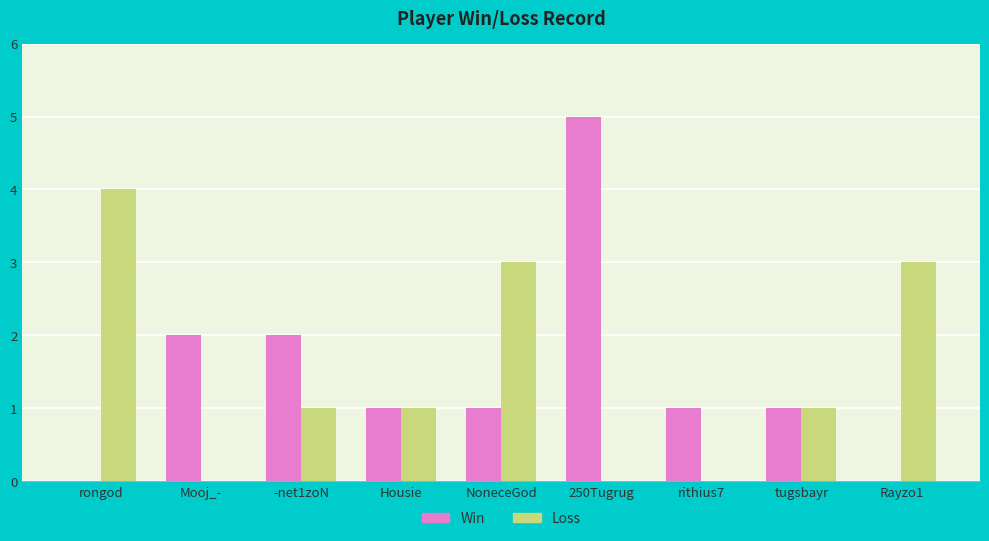

The value of Loss at tugsbayr is 1. True or false?

True